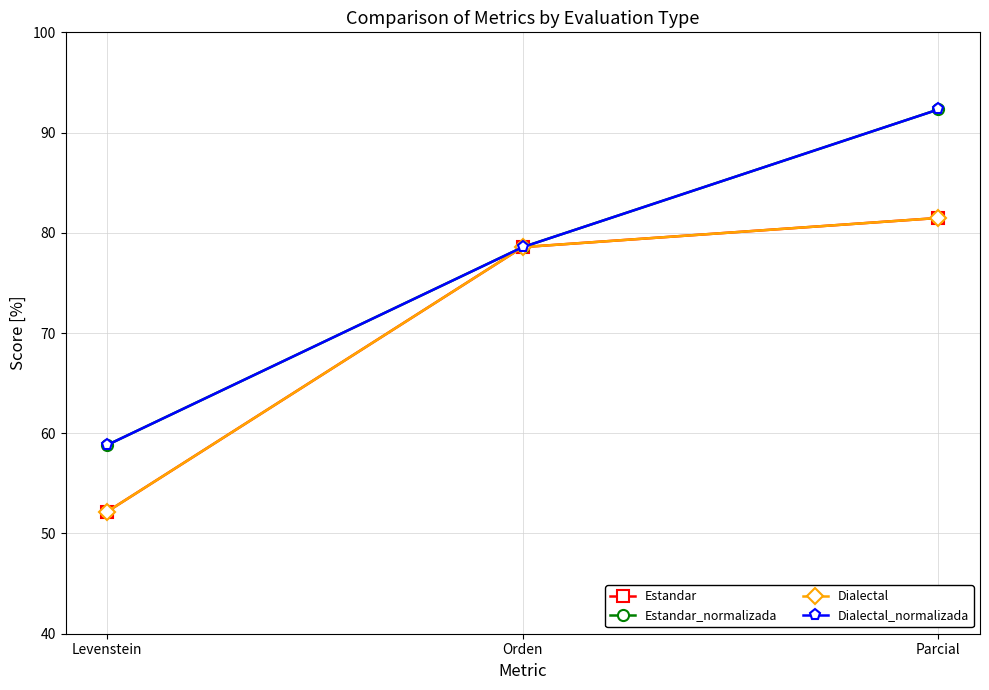

List the labels in order of Dialectal_normalizada value, smallest first.

Levenstein, Orden, Parcial